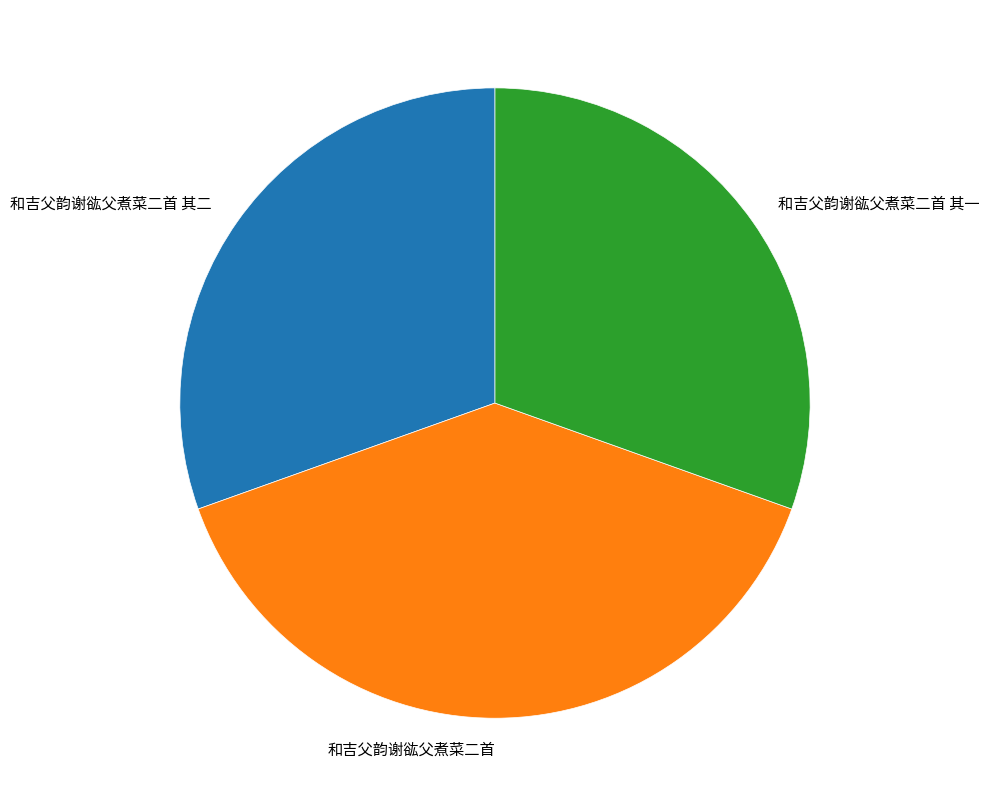

What is the largest slice in the pie chart?

和吉父韵谢谹父煮菜二首